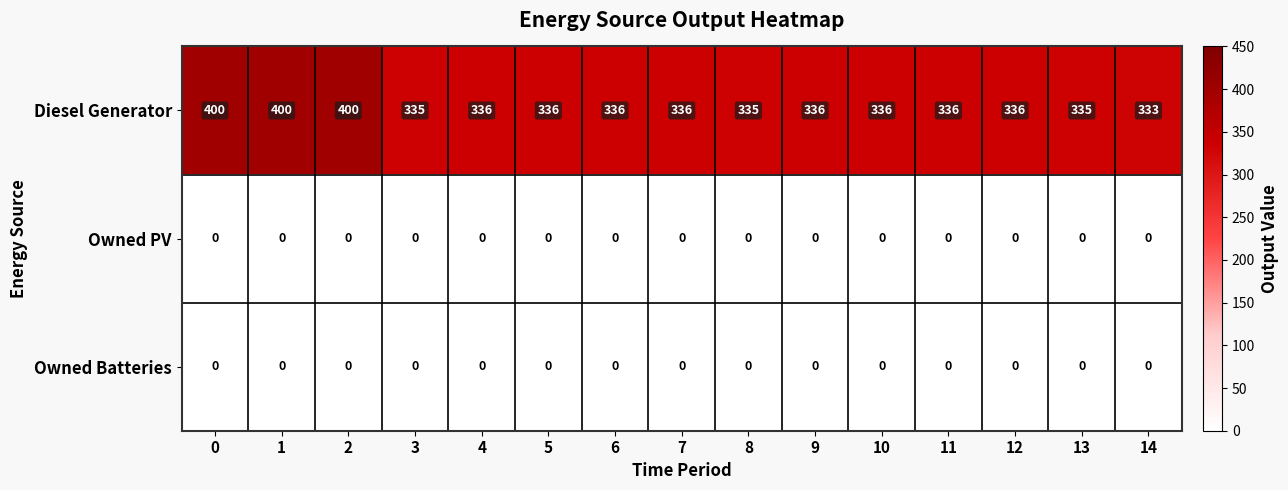

True or false: Owned PV has a value of 0 at 7.

True